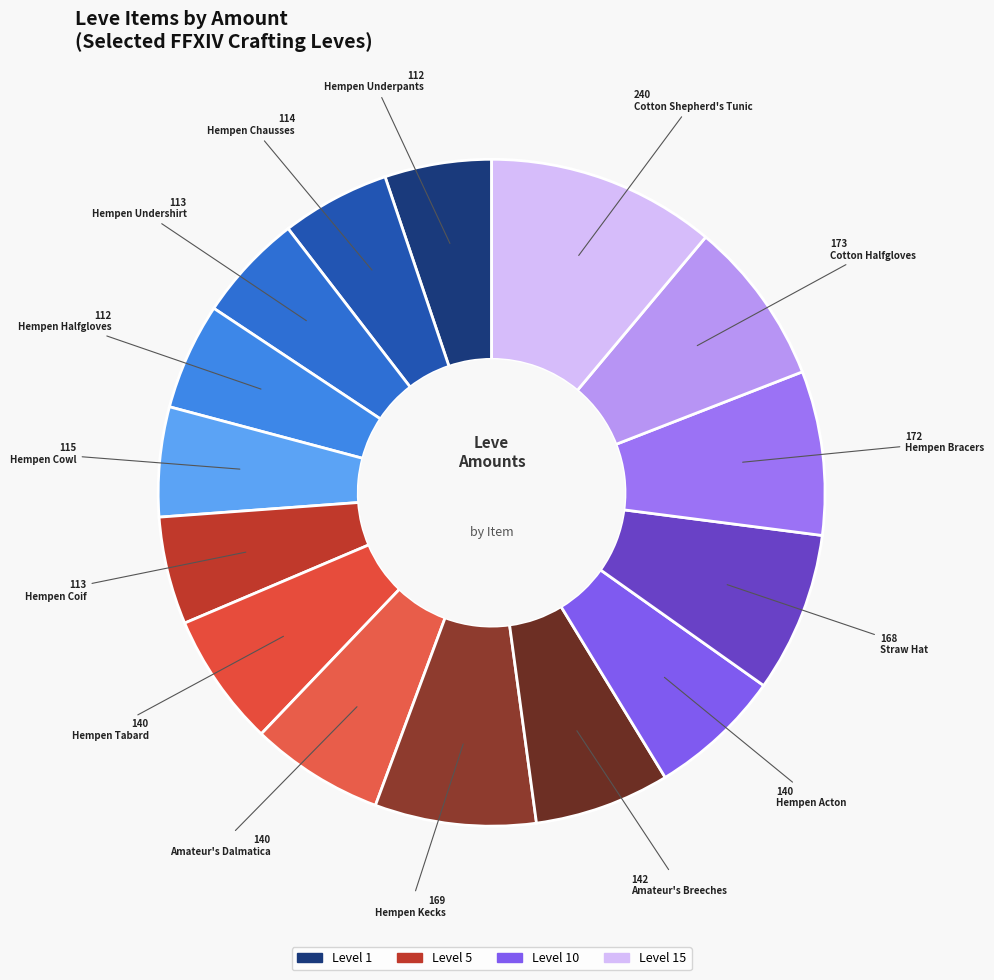

How many segments does this pie chart have?

15